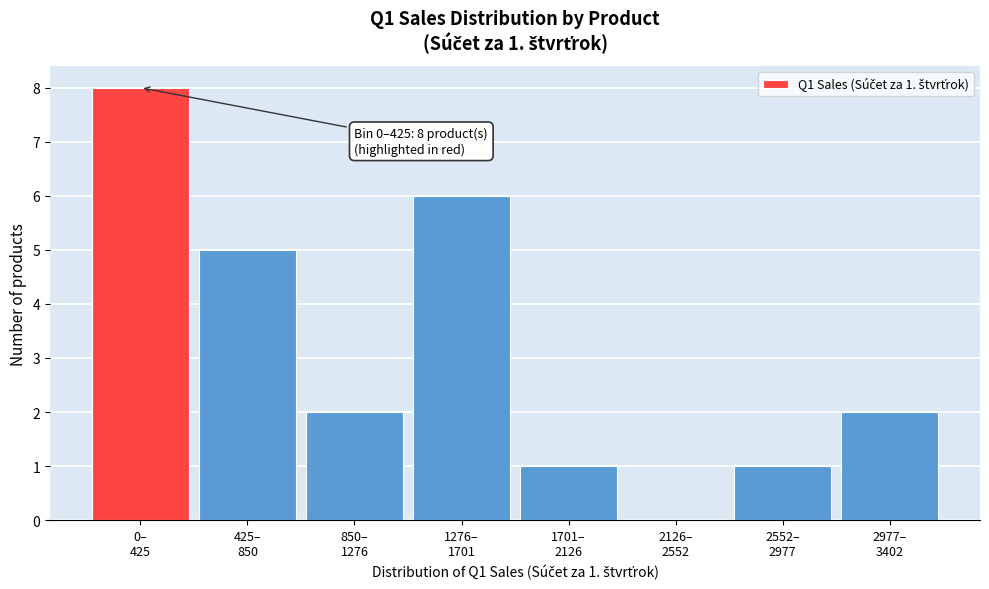

What is the sum of all values?

25